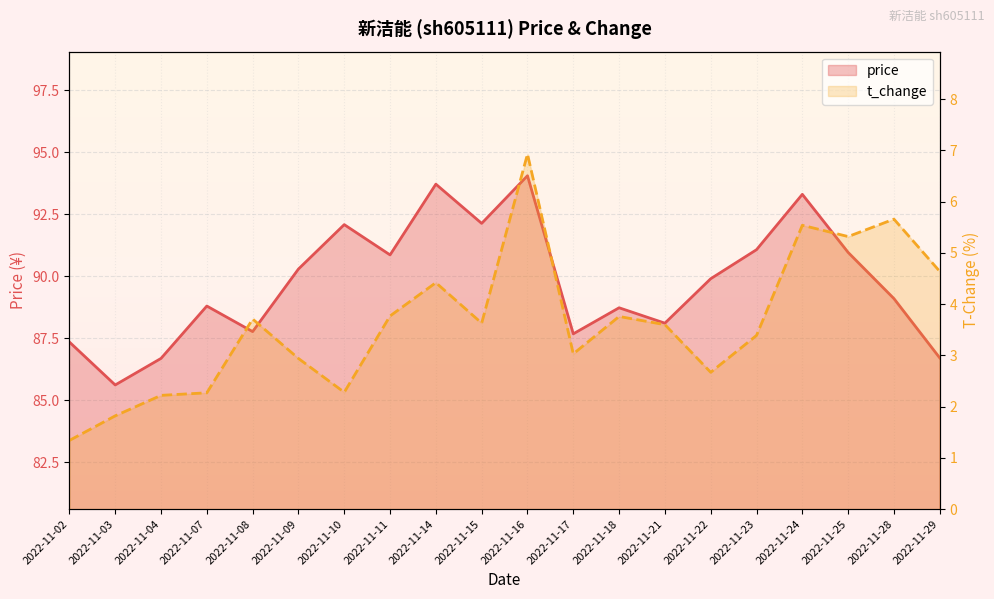

What is the sum of all price values?

1794.9